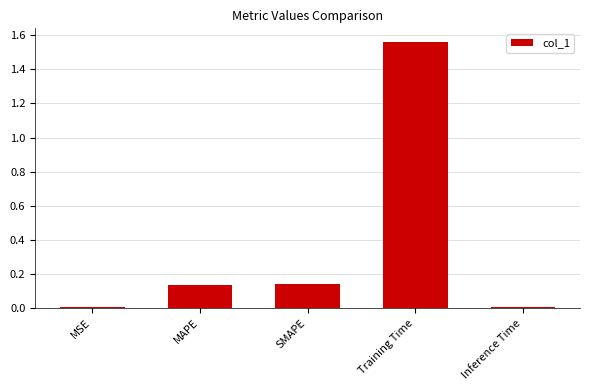

Which label corresponds to the largest value in the chart?

Training Time